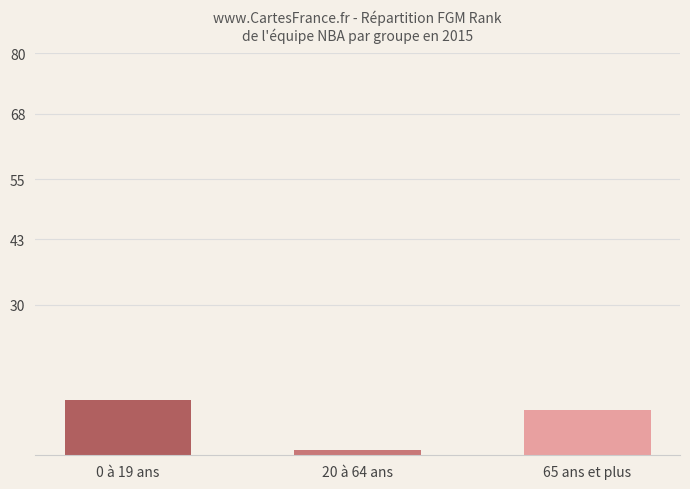

Is it true that the value at 65 ans et plus is 9?

True